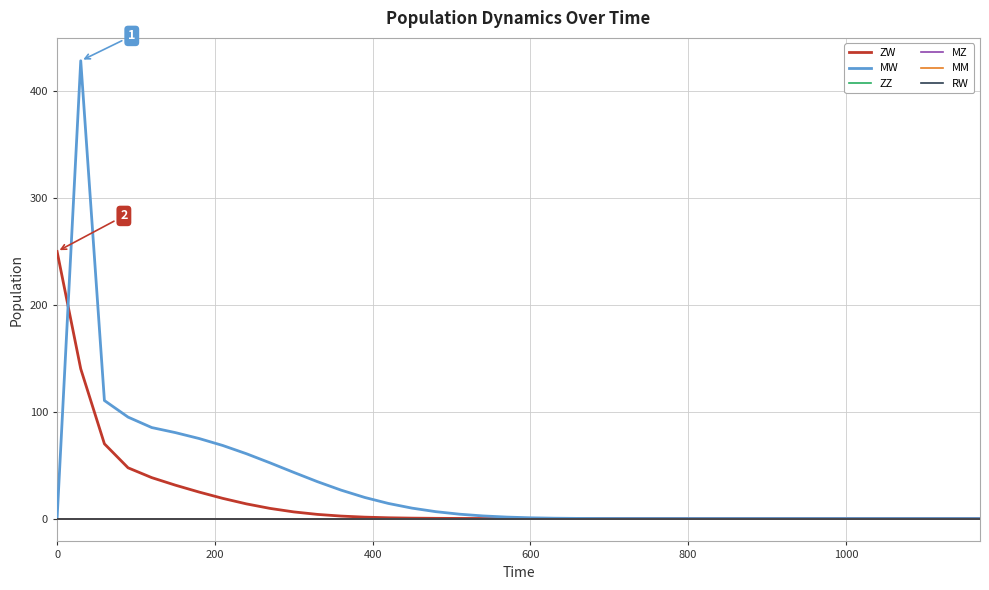

Which series has the largest total across all categories?

MW